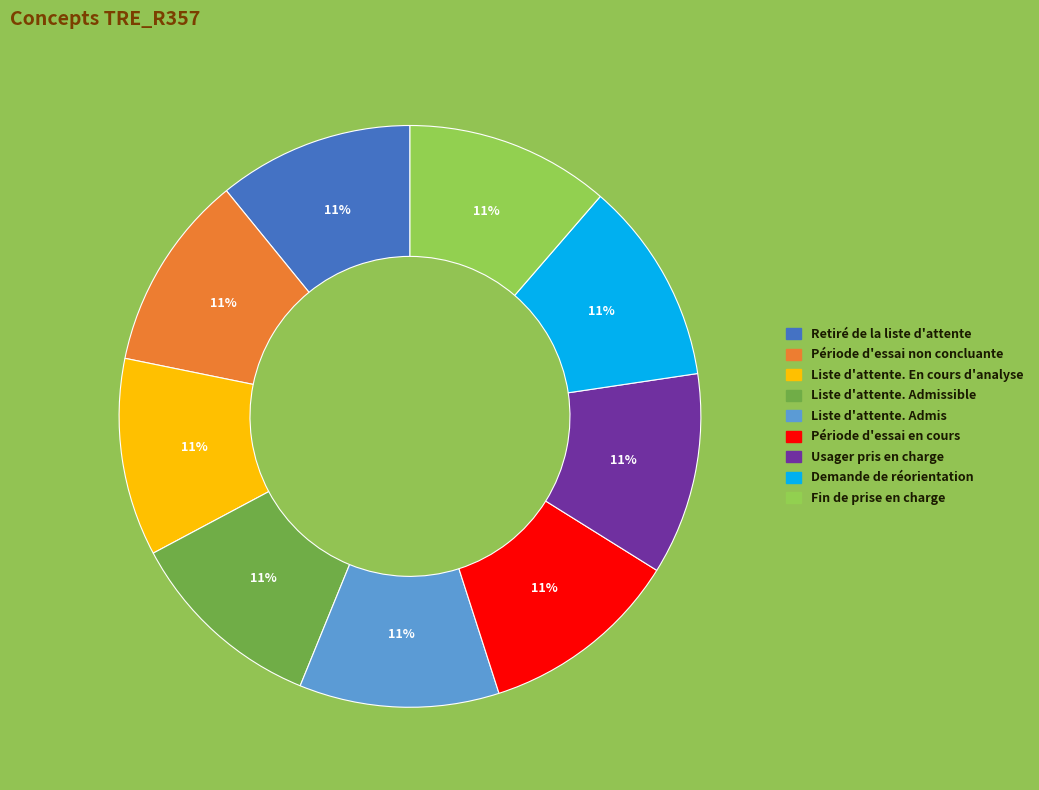

Does any single category account for the majority?

No